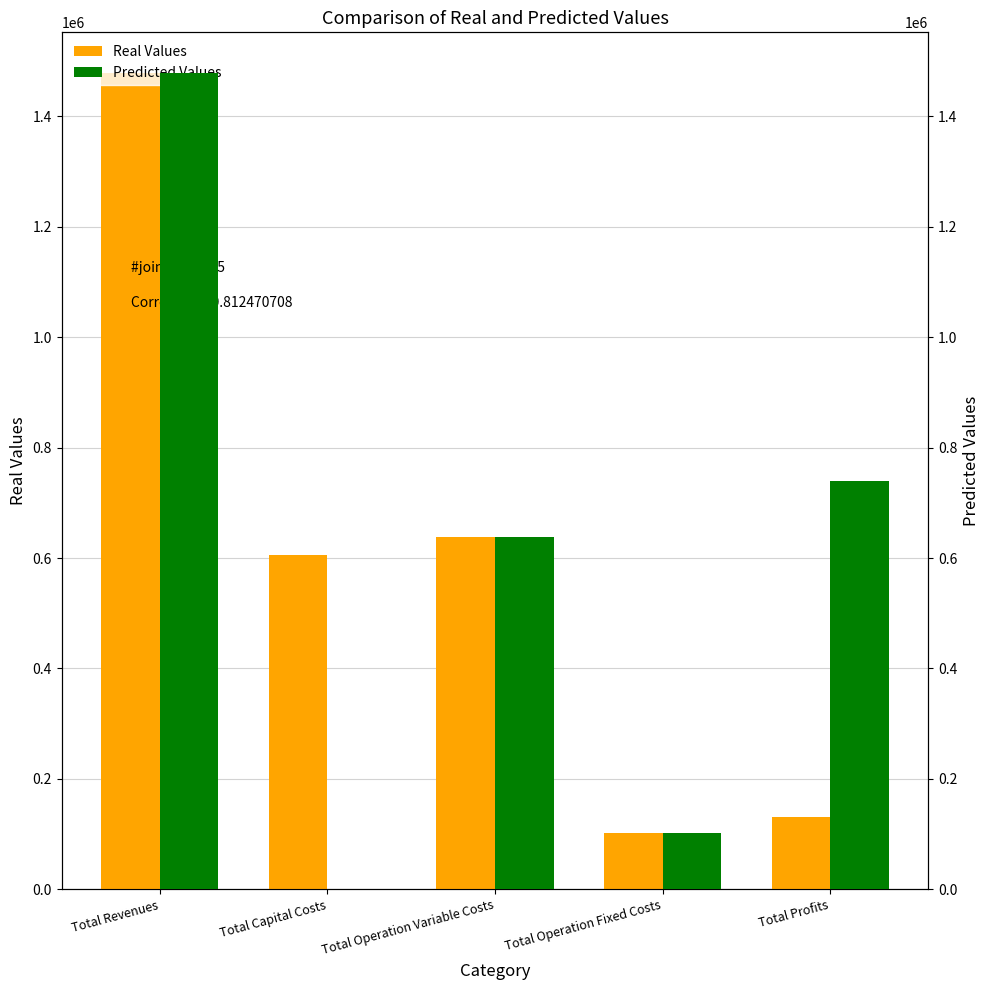

Reading right to left, what are all the values shown in this chart?

Real Values: 131566.9	101962.0	638774.8	606120.0	1478423.7
Predicted Values: 739142.5	101962.0	637319.3	0.0	1478423.7